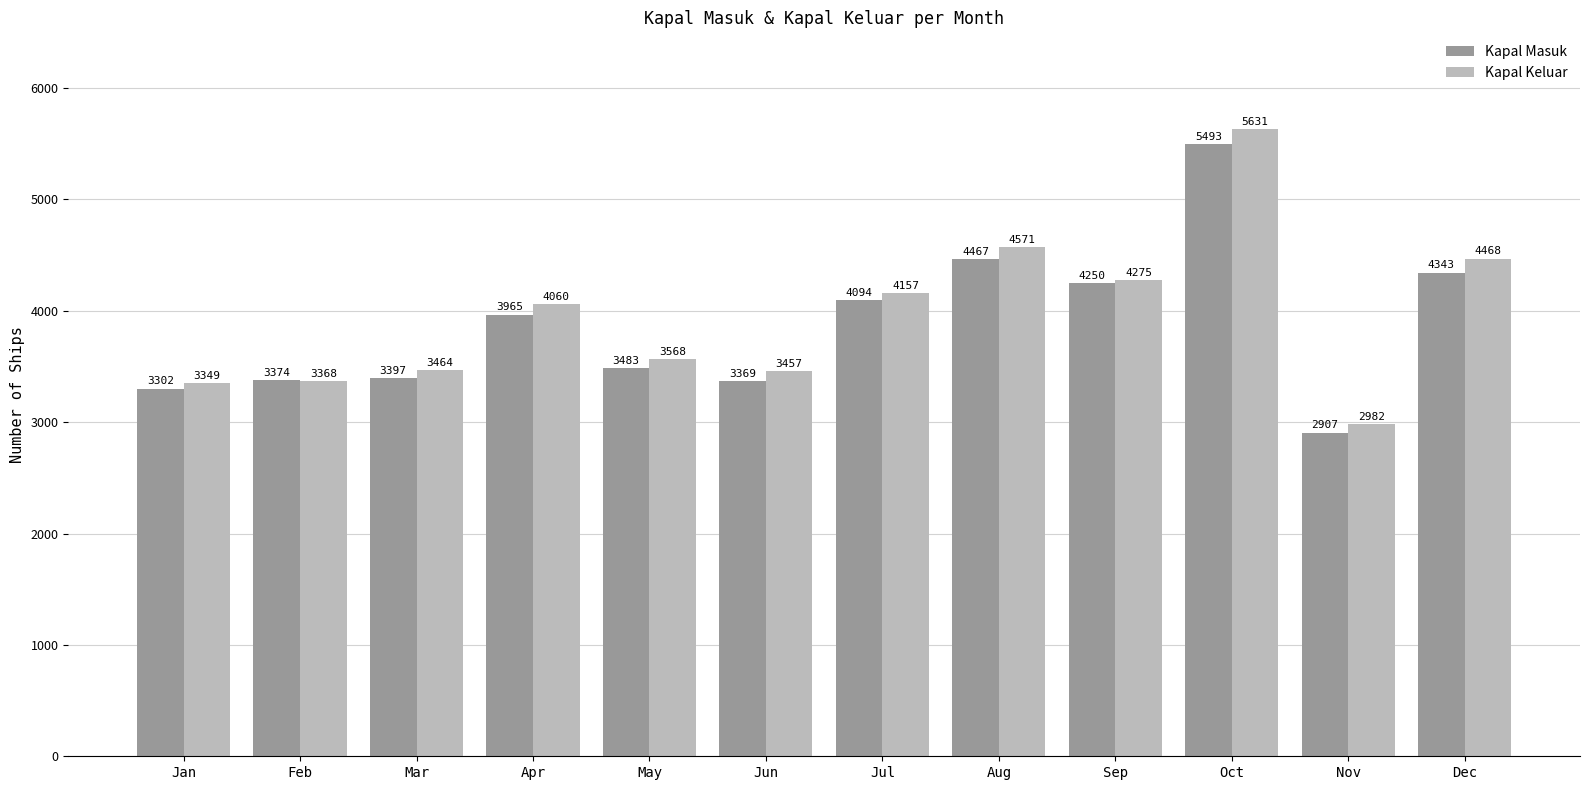

At which category is the sum across all series the highest?

Oct